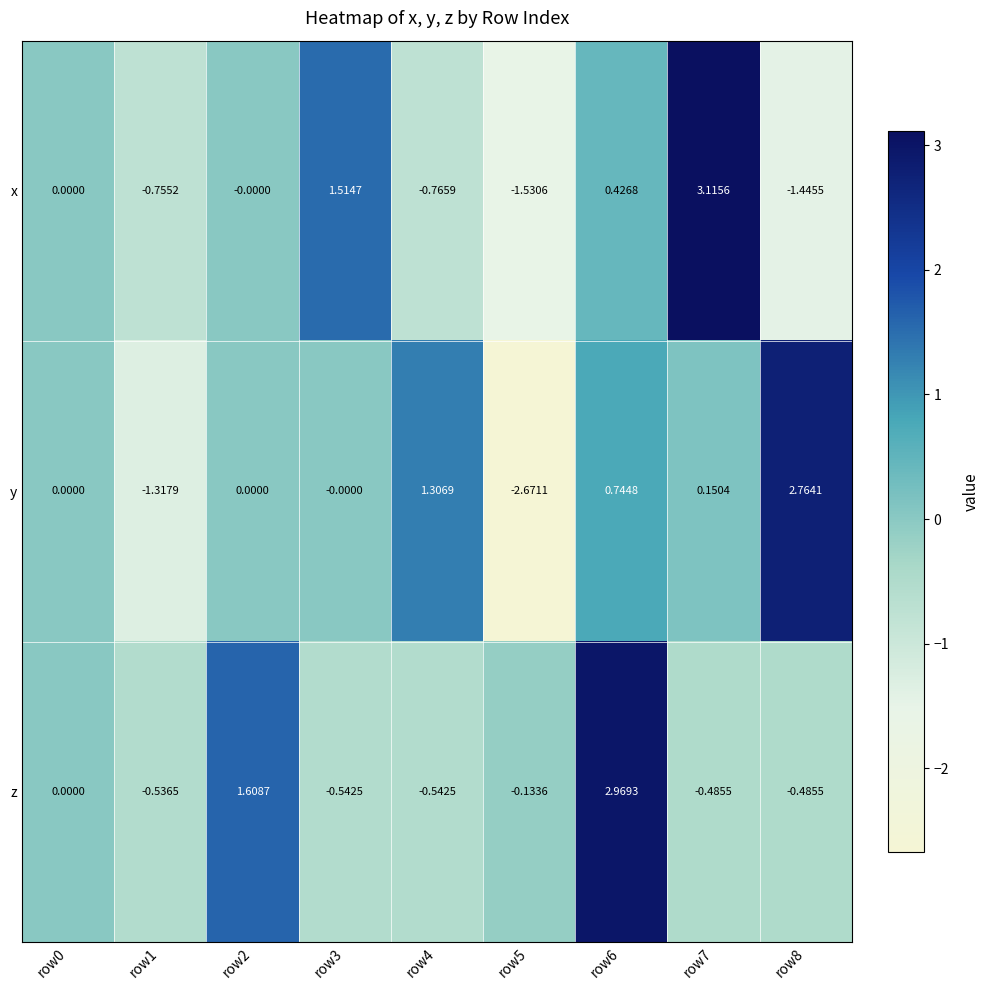

Which series has the largest total across all categories?

z